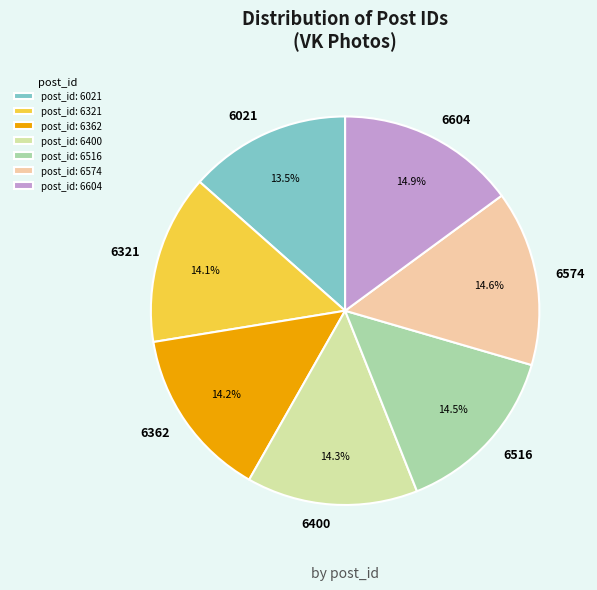

What percentage is the 6321 slice, to the nearest percent?

14%